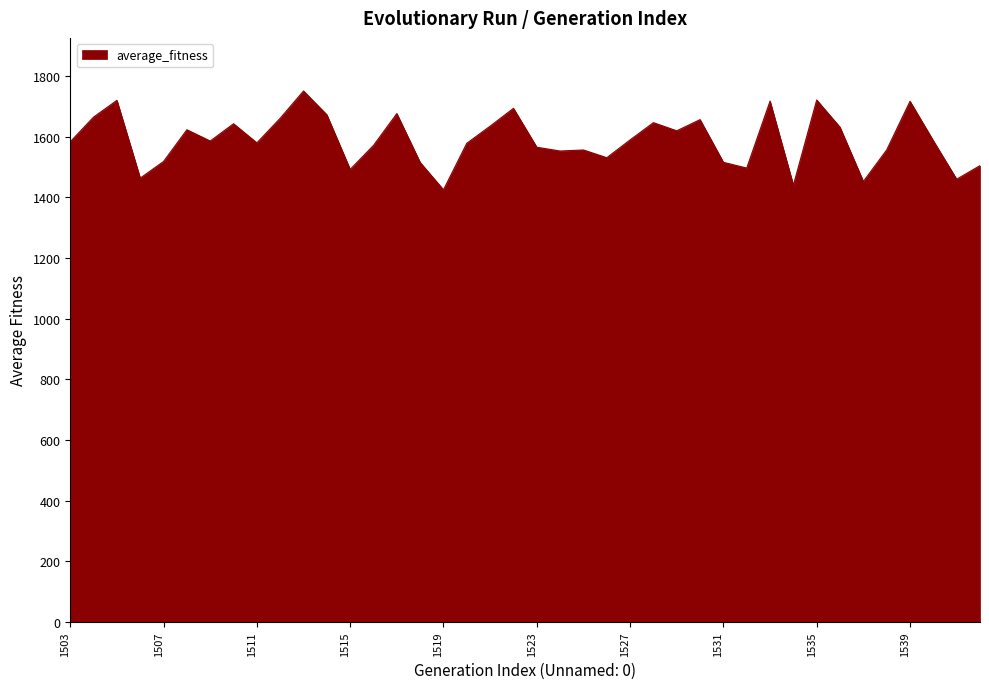

What is the greatest value displayed?

1751.0